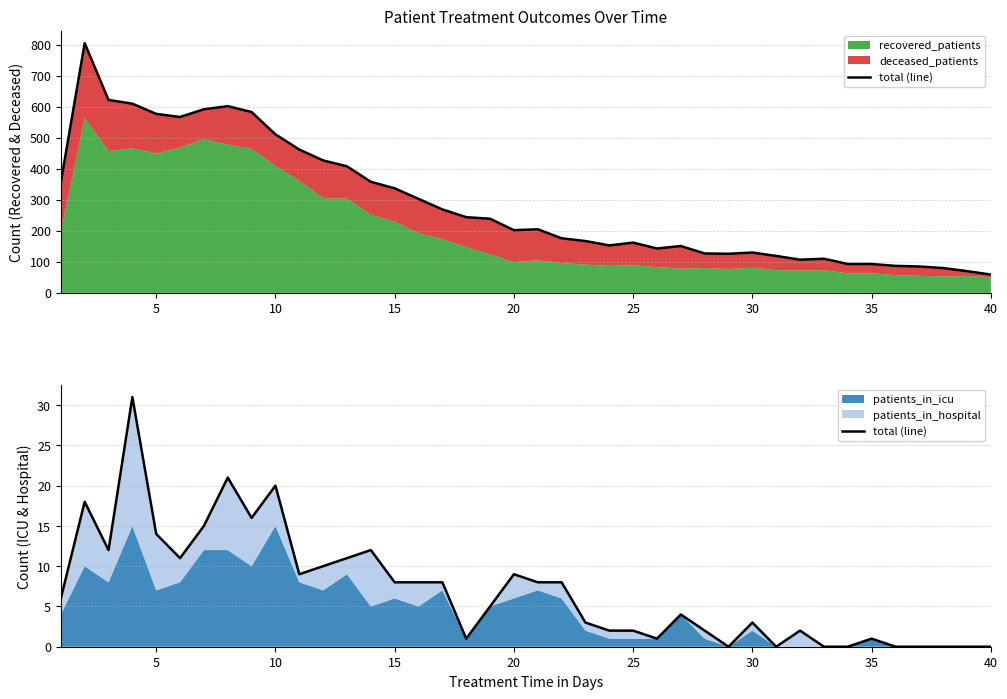

Reading left to right, transcribe all the data shown in this chart.

6	18	12	31	14	11	15	21	16	20	9	10	11	12	8	8	8	1	5	9	8	8	3	2	2	1	4	2	0	3	0	2	0	0	1	0	0	0	0	0